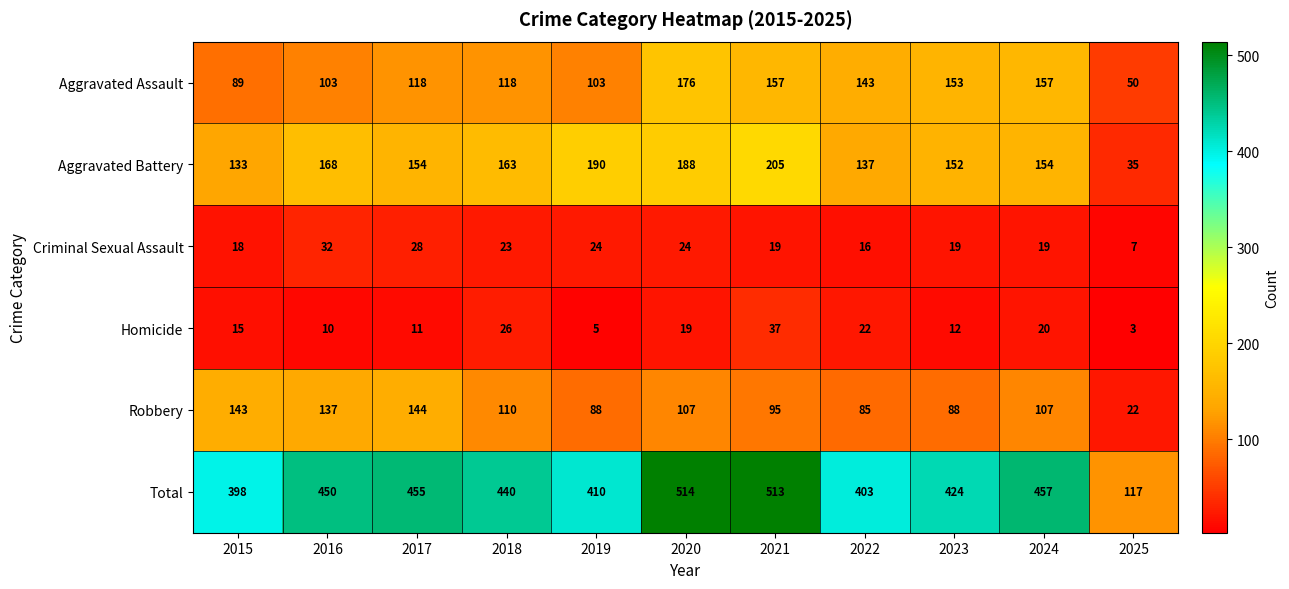

How many series are shown in this chart?

6